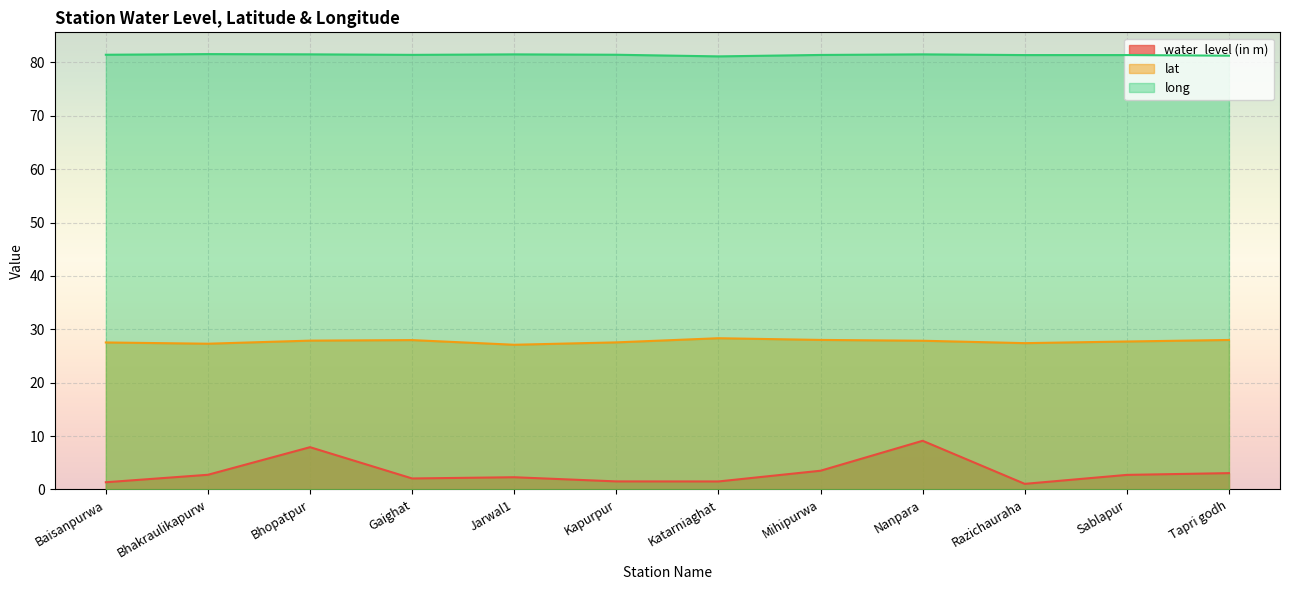

Between Bhopatpur and Mihipurwa, which is larger?

Bhopatpur